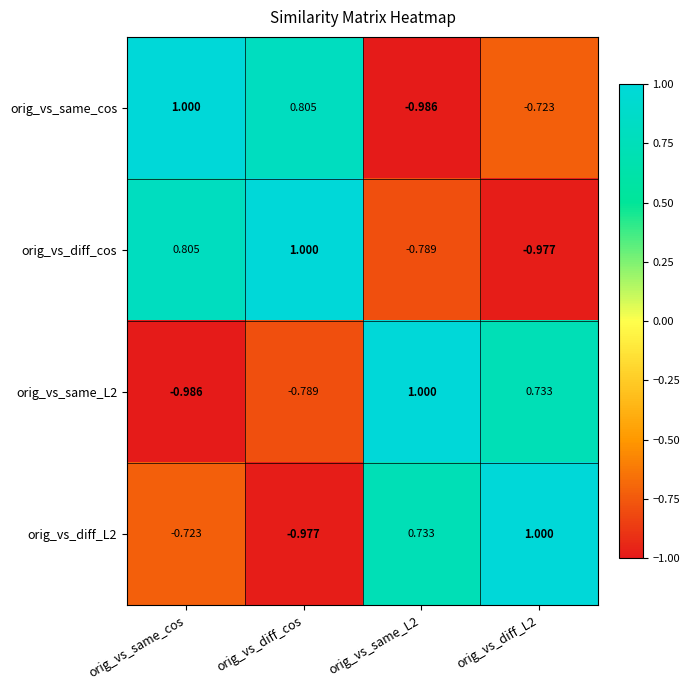

At which label does orig_vs_diff_cos first exceed 0?

orig_vs_same_cos